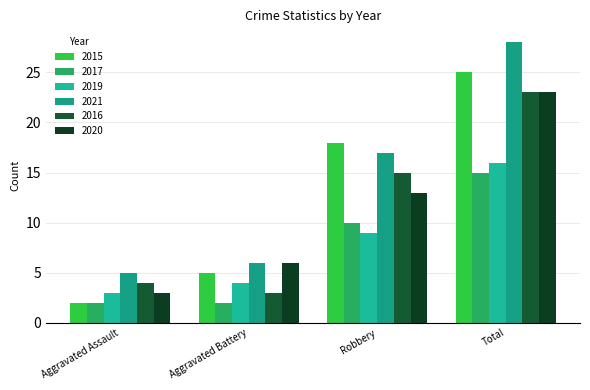

How many data points in 2019 are less than 9?

2